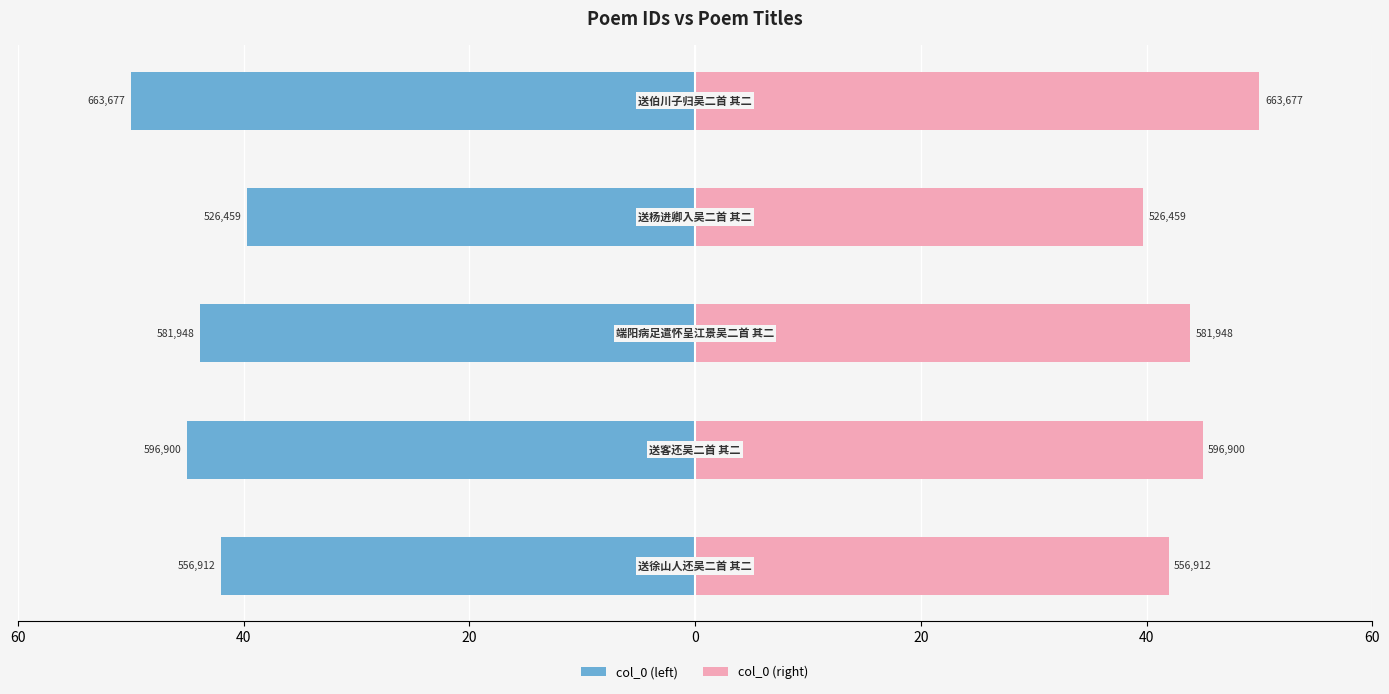

Is it true that col_0 (left) equals -21.2 at 0?

False